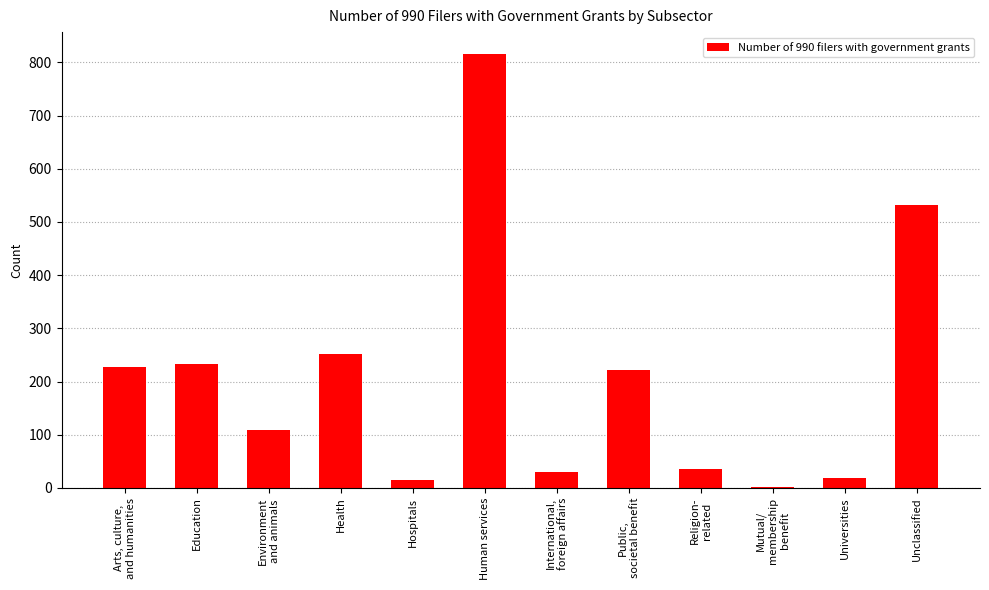

What is the maximum value shown in the chart?

816